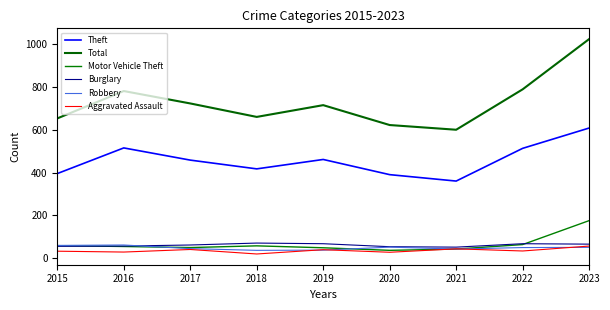

True or false: Theft and Total intersect in this chart.

False